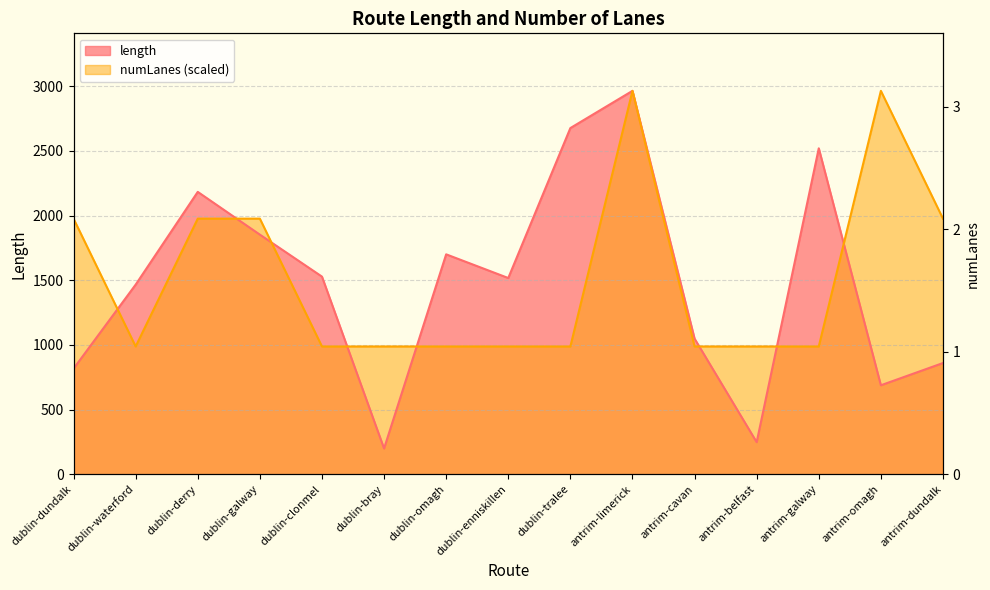

Does the chart have visible grid lines?

Yes